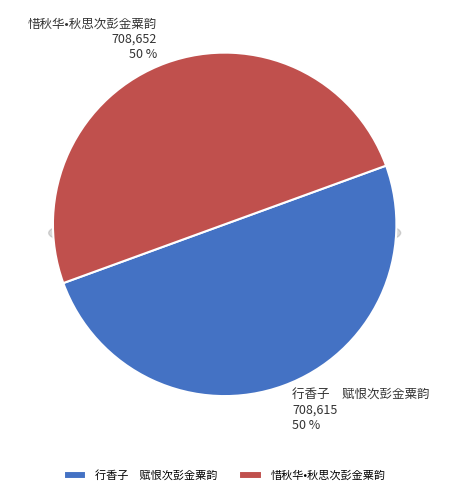

True or false: 惜秋华•秋思次彭金粟韵 accounts for 50% of the total.

True